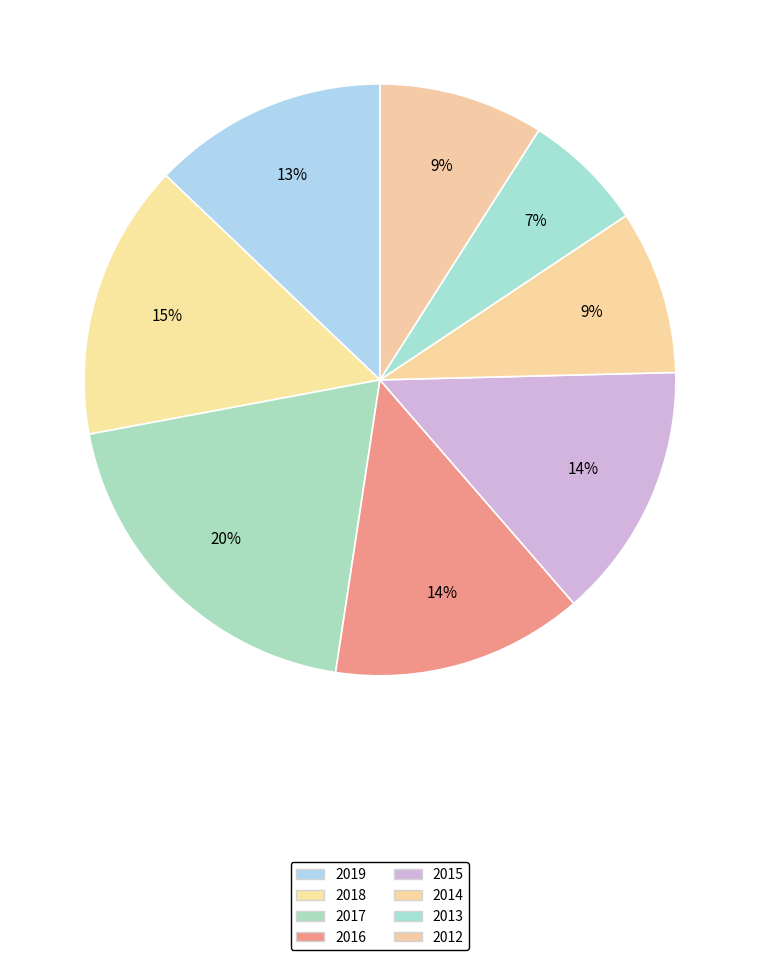

To the nearest percent, what is the difference between the largest and smallest slice percentages?

13%